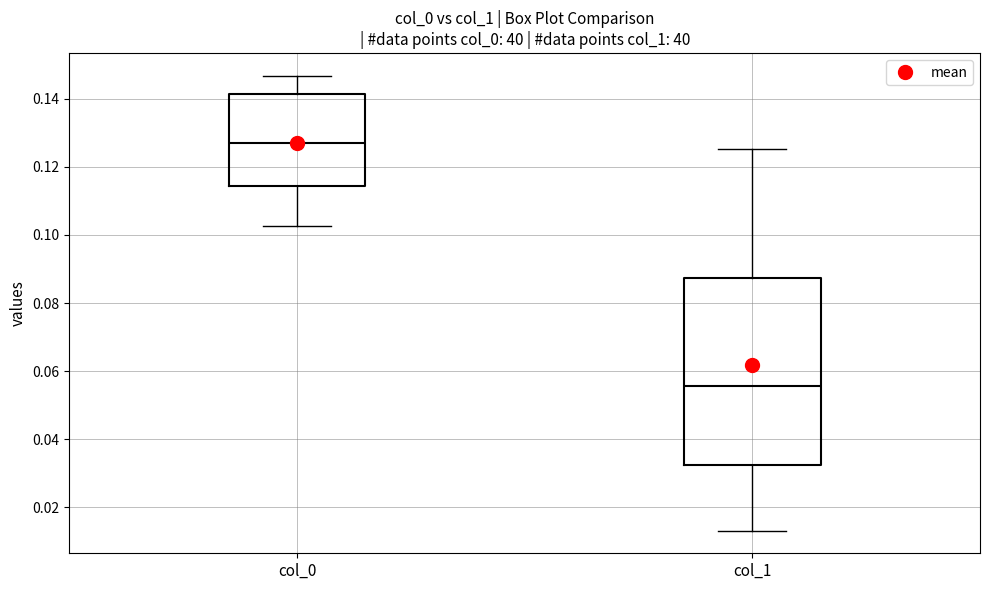

Which box has the highest median line?

col_0